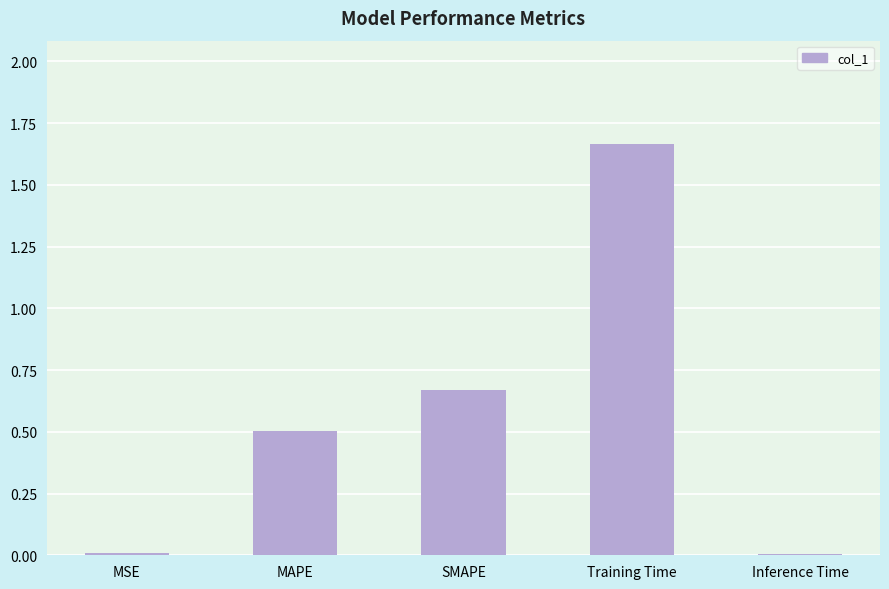

Are the bars horizontal?

No